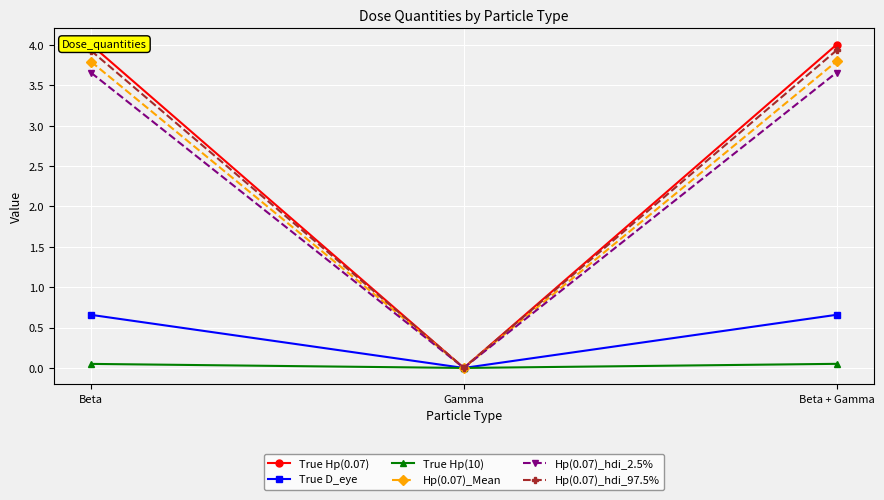

Which series changed the most between Gamma and Beta + Gamma?

True Hp(0.07)